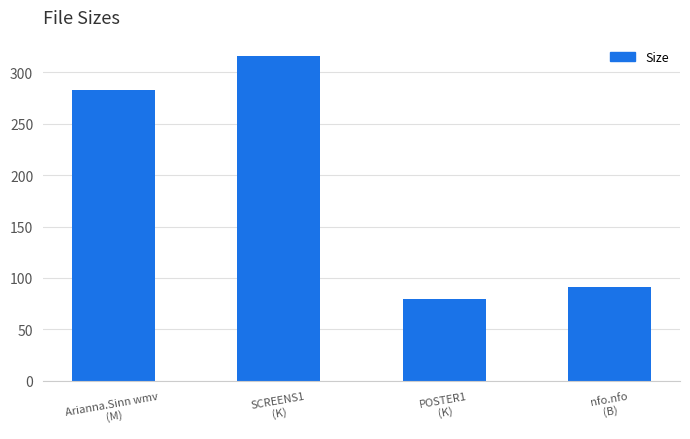

How many bars are there in total?

4